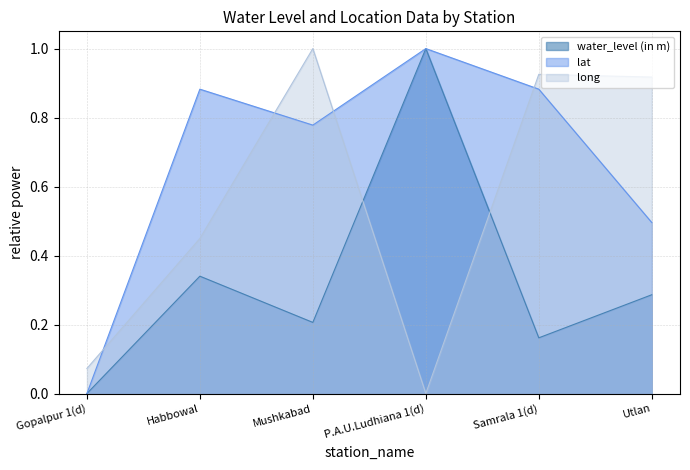

How many positive values does the long series have?

5